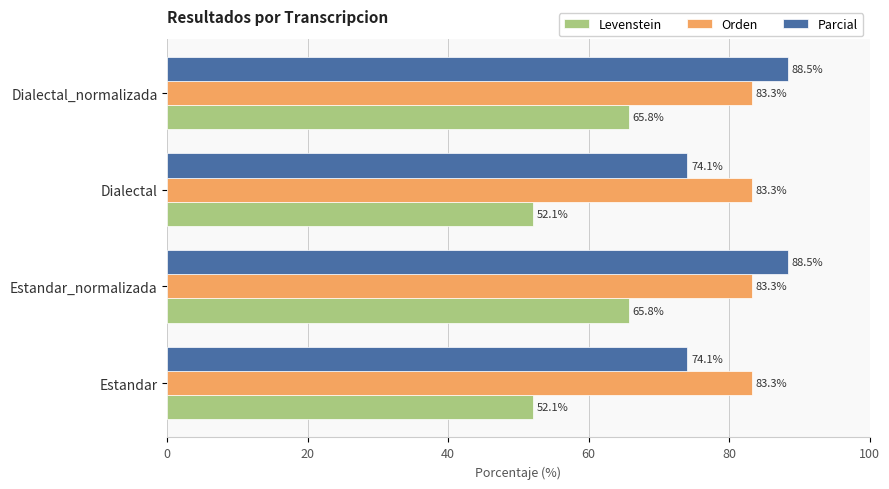

What is the difference between the maximum and second lowest values in the Levenstein series?

13.7